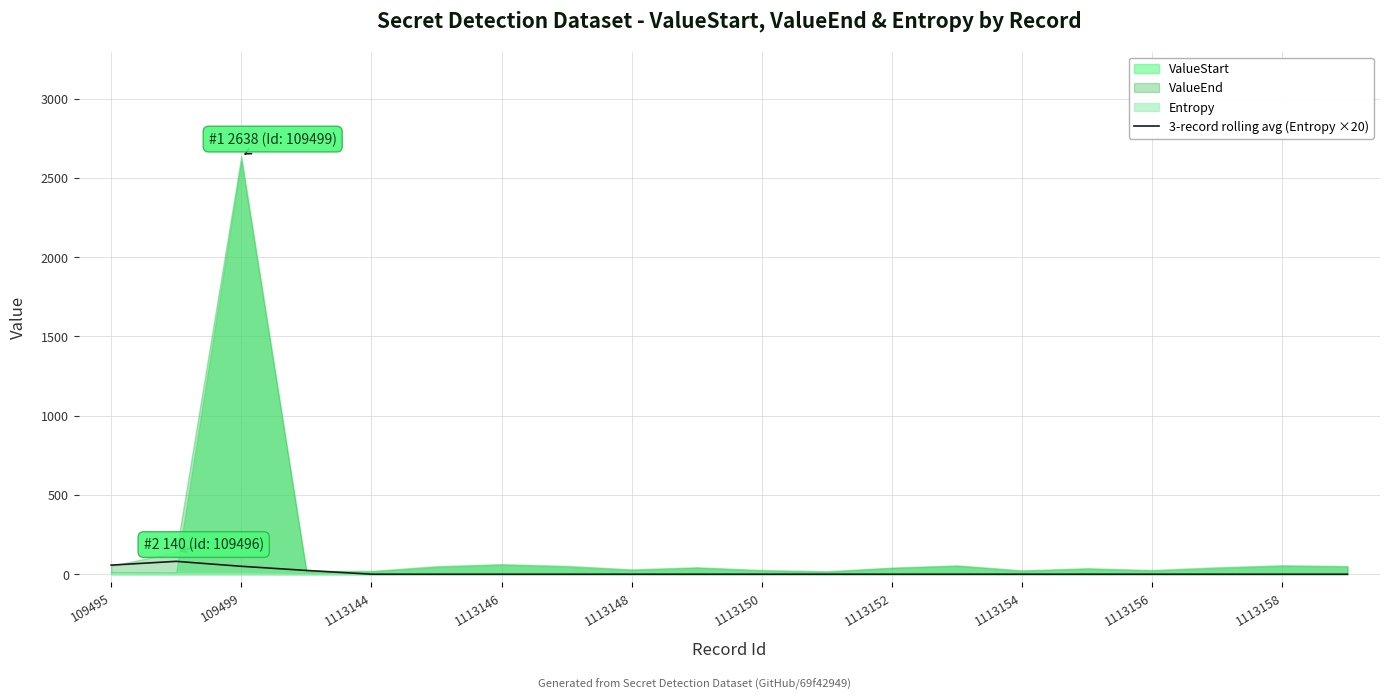

How many data points does each series have?

20